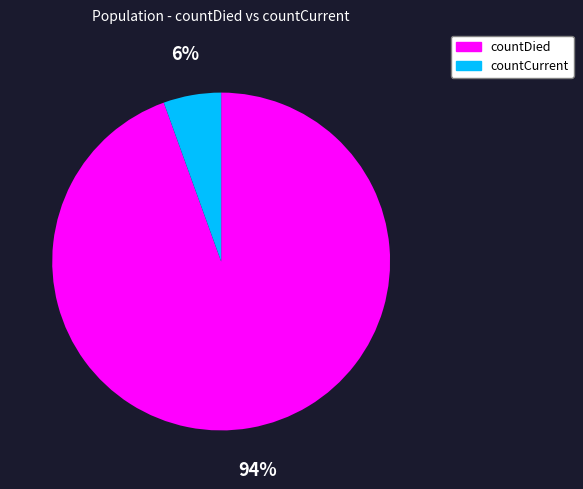

Which has a higher value, countDied or countCurrent?

countDied